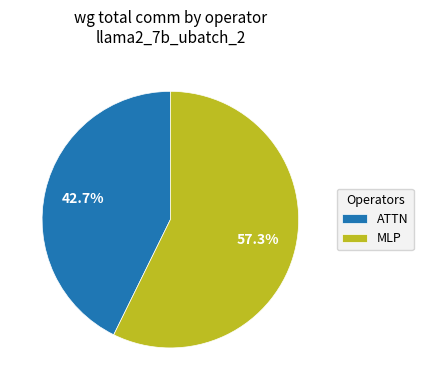

Which category has the smallest portion of the pie?

ATTN